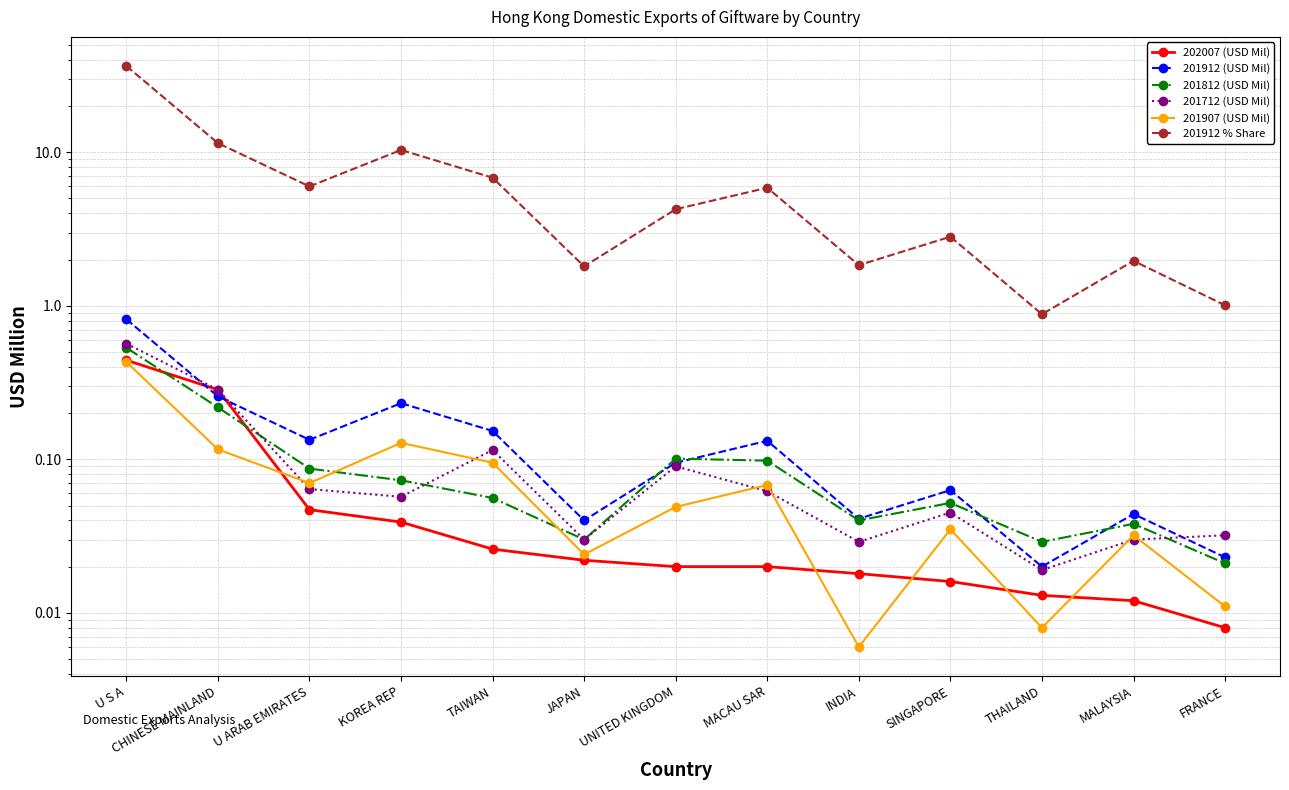

At which category does 201907 (USD Mil) reach its first local peak?

KOREA REP